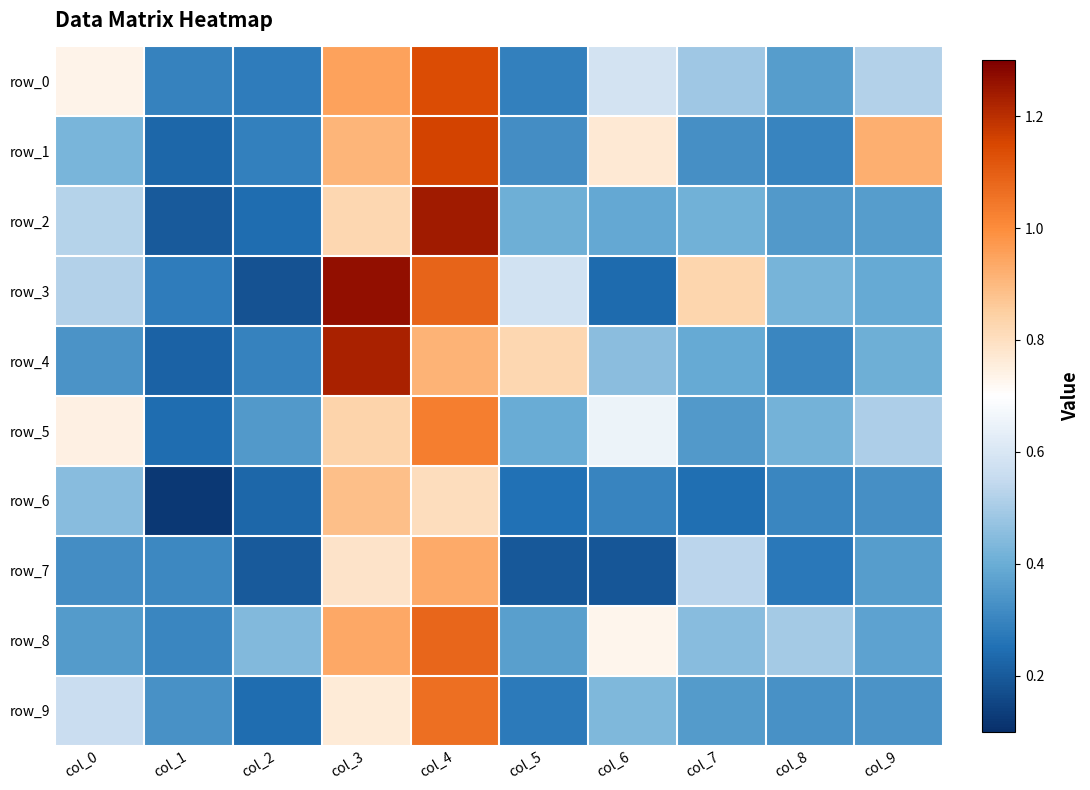

Is it true that row_3 equals 0.2 at col_9?

False